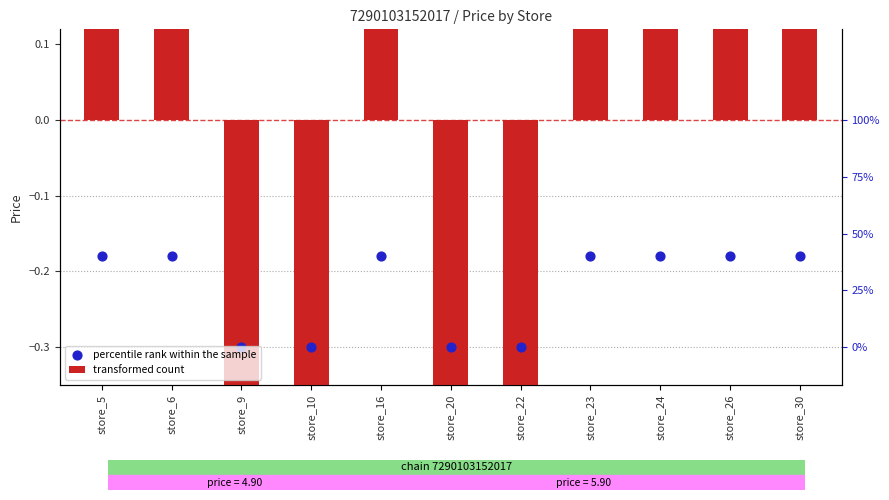

Which series contains the highest Y value?

transformed count